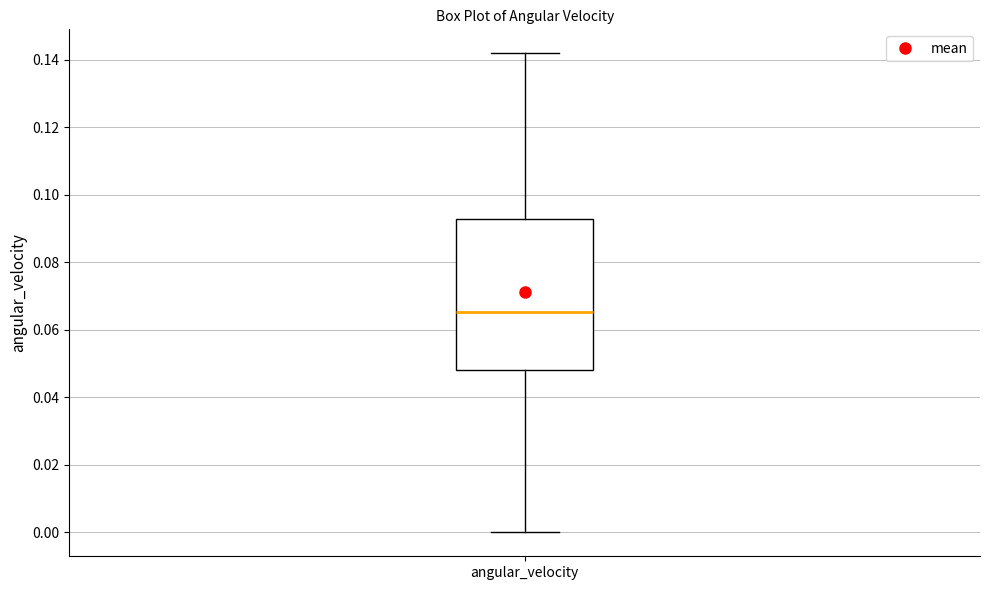

Read this box plot against the y-axis: the position of the median line, the range covered by the box, and the ends of both whiskers. The values are not printed on the chart, so give them approximately, as read against the axis.

median 0.066, box 0.048 to 0.092, whiskers 0.000 to 0.142